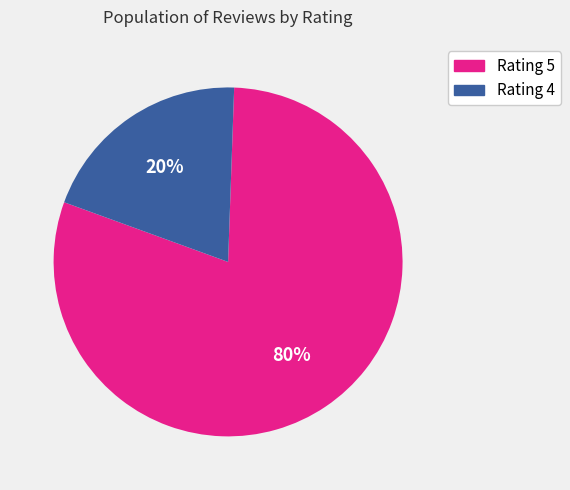

To the nearest percent, what is the difference between the largest and smallest slice percentages?

60%